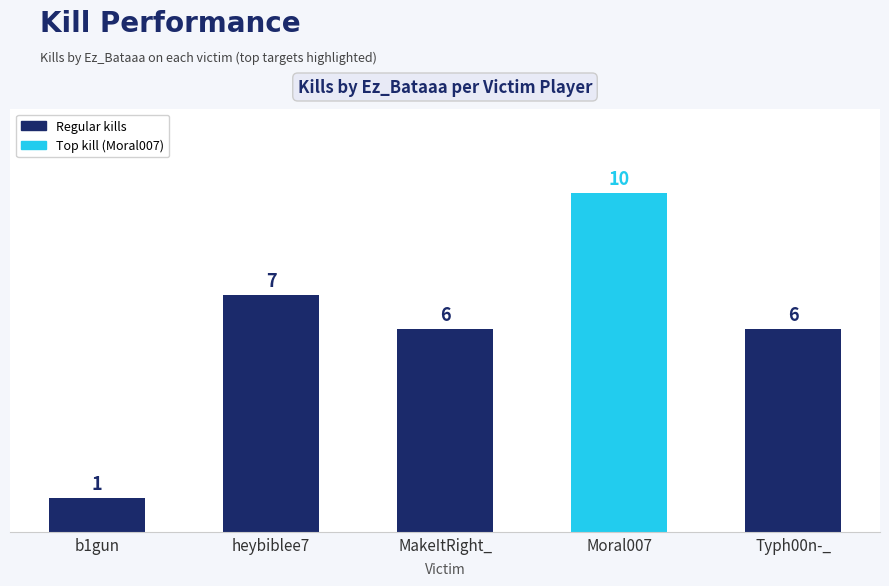

How many data points are less than 6?

1